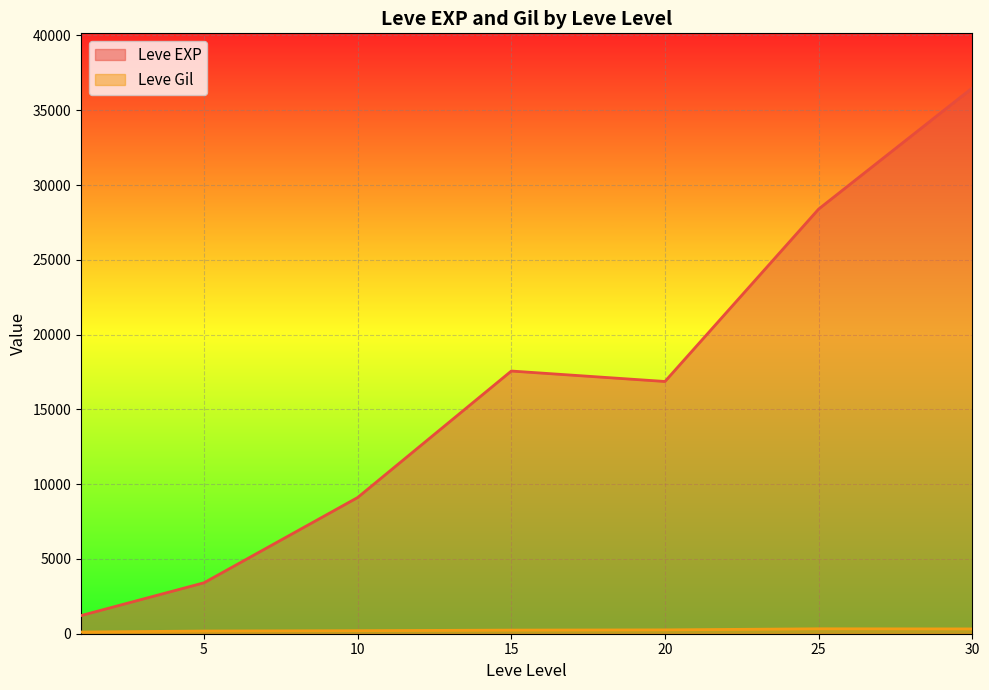

Rank the series by their average value, from highest to lowest.

Leve EXP, Leve Gil